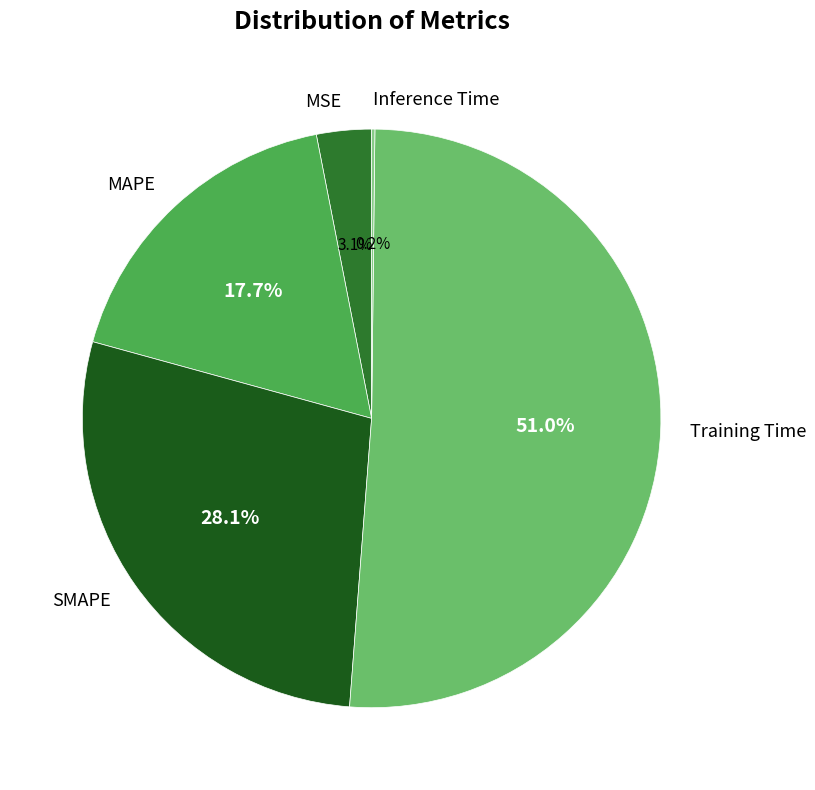

What portion of the pie excludes MAPE?

82.3%